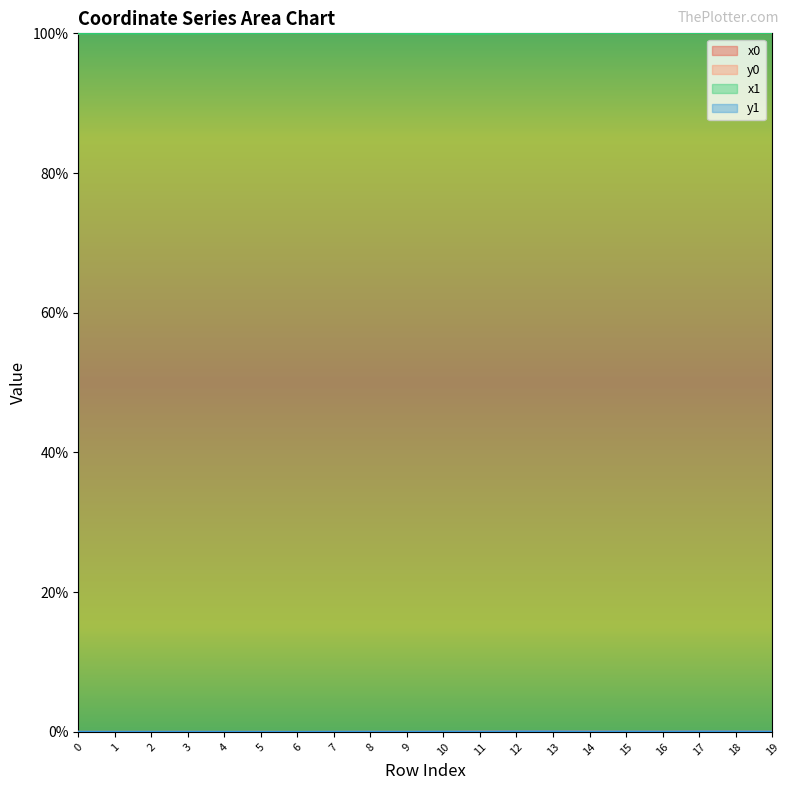

What is the difference between the highest and lowest values at 18?

99.9